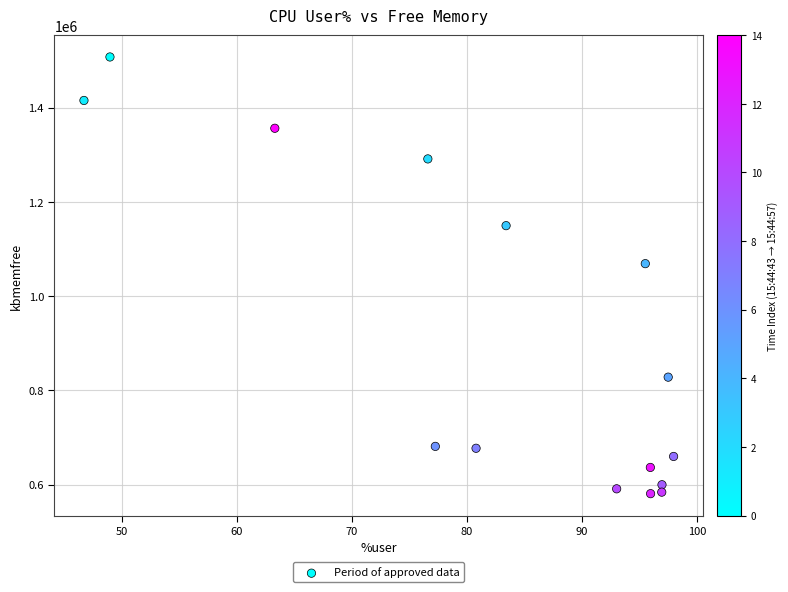

What is the range of Y values (max minus min)?

926596